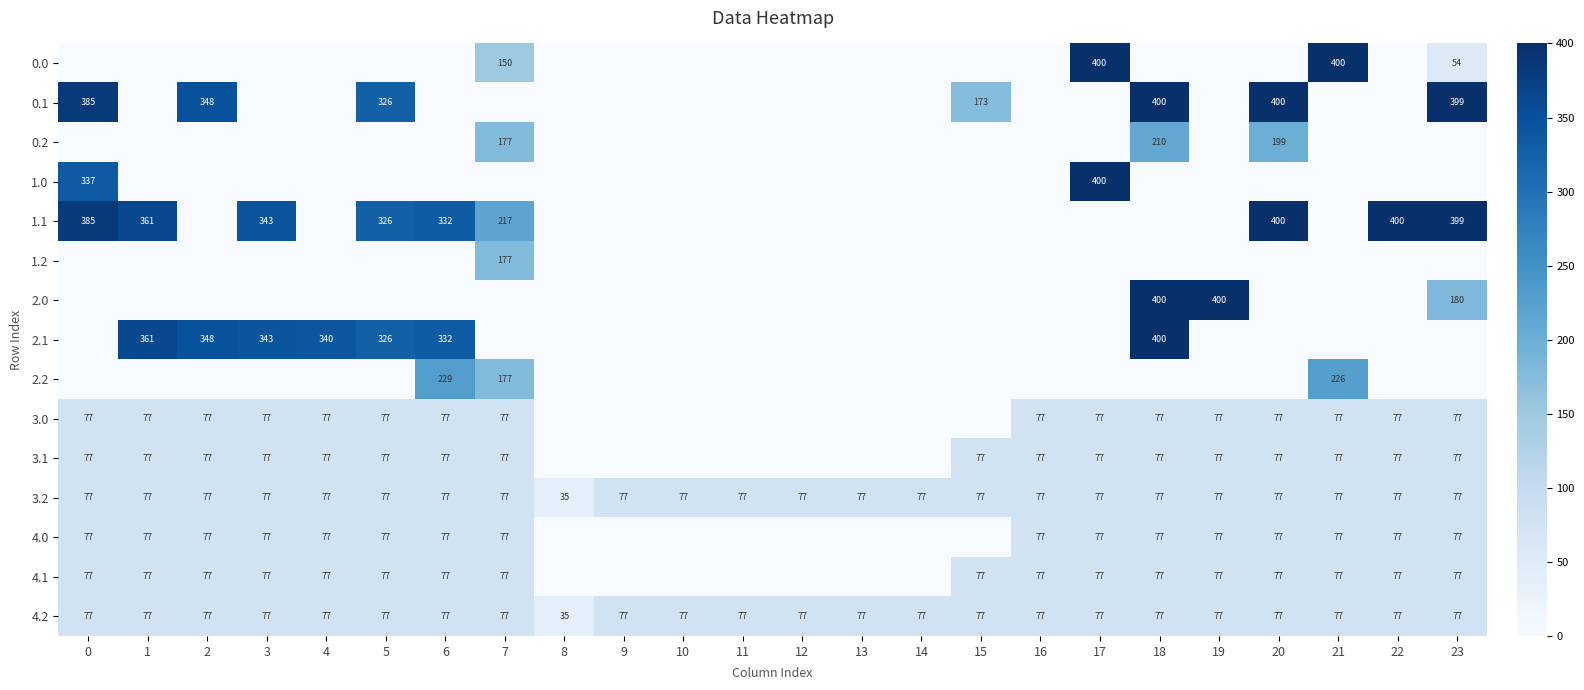

At which label does 3.2 reach its minimum?

8